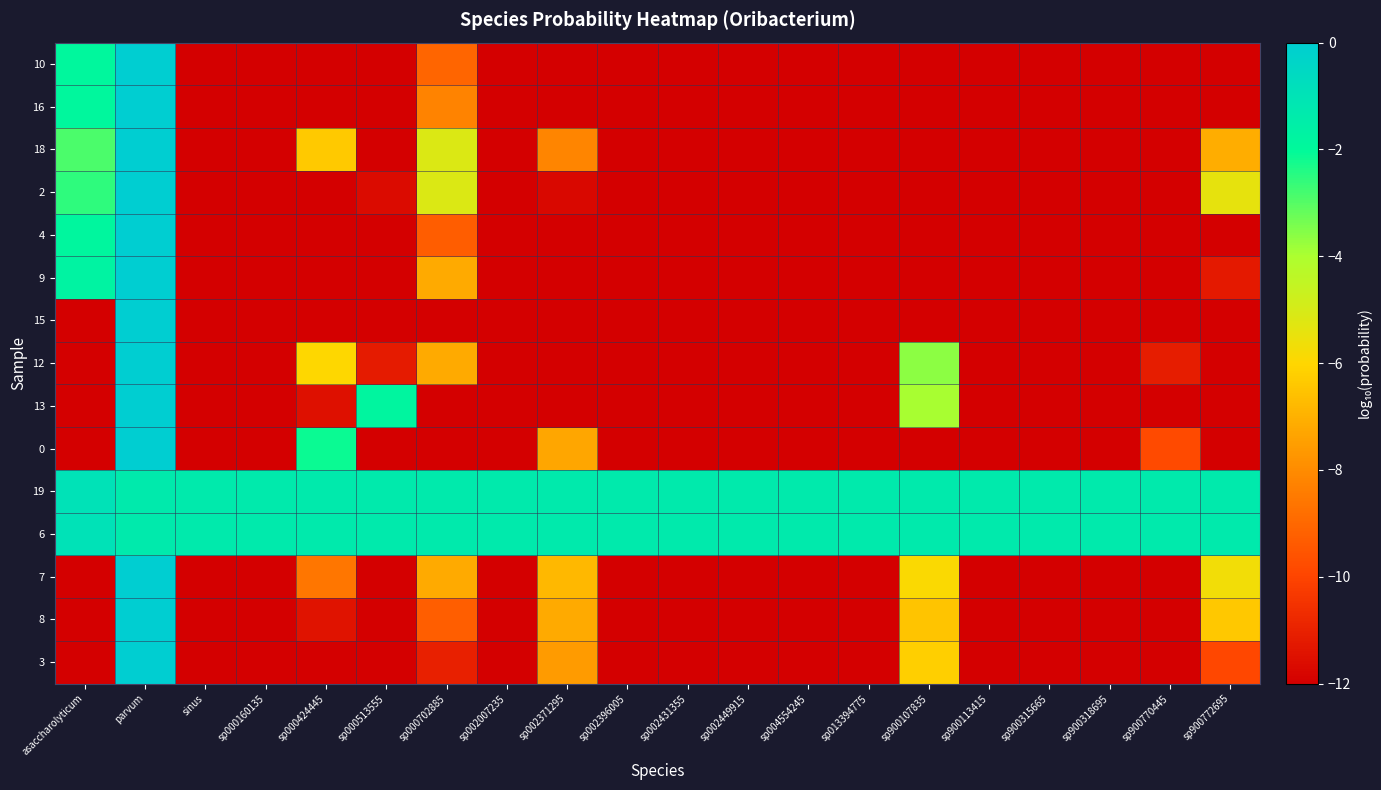

At which category does the chart reach its peak across all series?

parvum